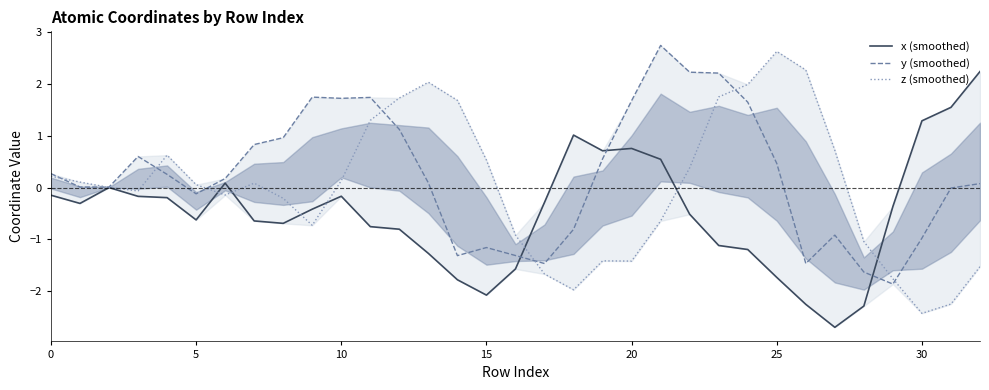

At 27, list the series in order from largest to smallest.

z (smoothed), y (smoothed), x (smoothed)